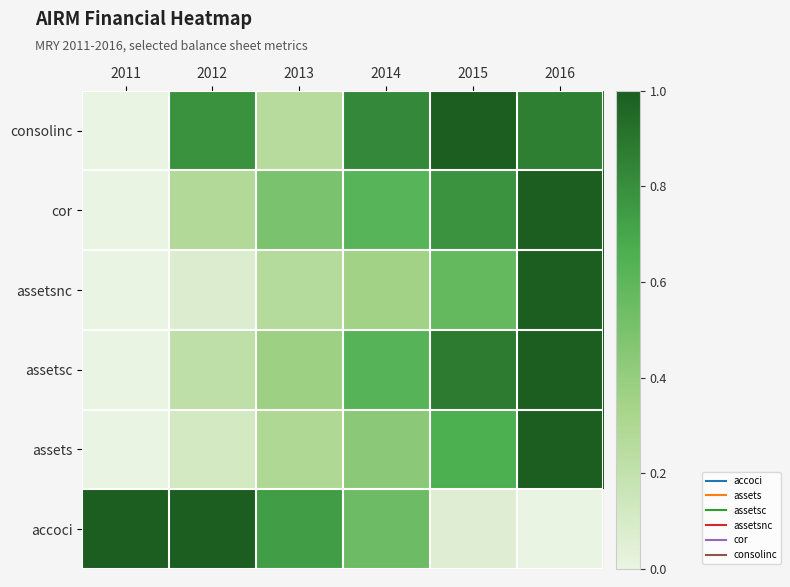

Reading left to right, what are all the values shown in this chart?

accoci: 2011=1.0	2012=1.0	2013=0.7	2014=0.5	2015=0.1	2016=0.0
assets: 2011=0.0	2012=0.1	2013=0.3	2014=0.4	2015=0.7	2016=1.0
assetsc: 2011=0.0	2012=0.2	2013=0.4	2014=0.6	2015=0.9	2016=1.0
assetsnc: 2011=0.0	2012=0.1	2013=0.3	2014=0.4	2015=0.6	2016=1.0
cor: 2011=0.0	2012=0.3	2013=0.5	2014=0.6	2015=0.8	2016=1.0
consolinc: 2011=0.0	2012=0.8	2013=0.3	2014=0.8	2015=1.0	2016=0.9